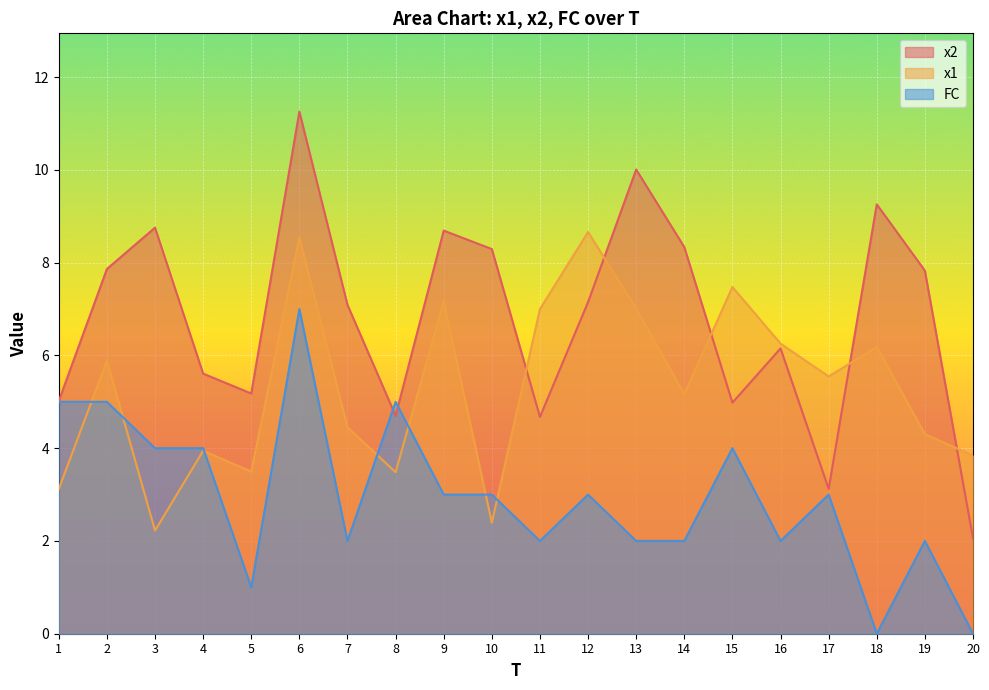

At which category is the sum across all series the highest?

6